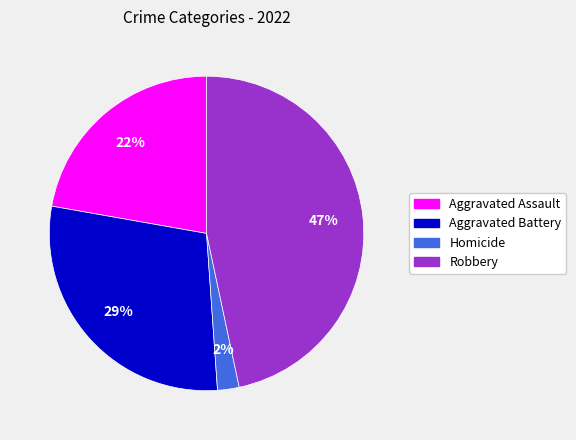

Is there any slice that represents more than half of the pie?

No